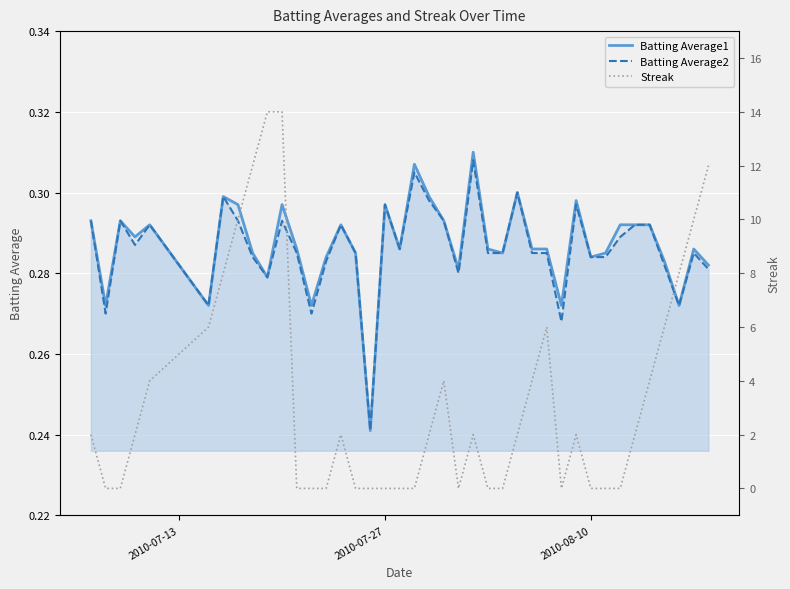

Is it true that Batting Average2 equals 0.5 at 2010-07-27?

False